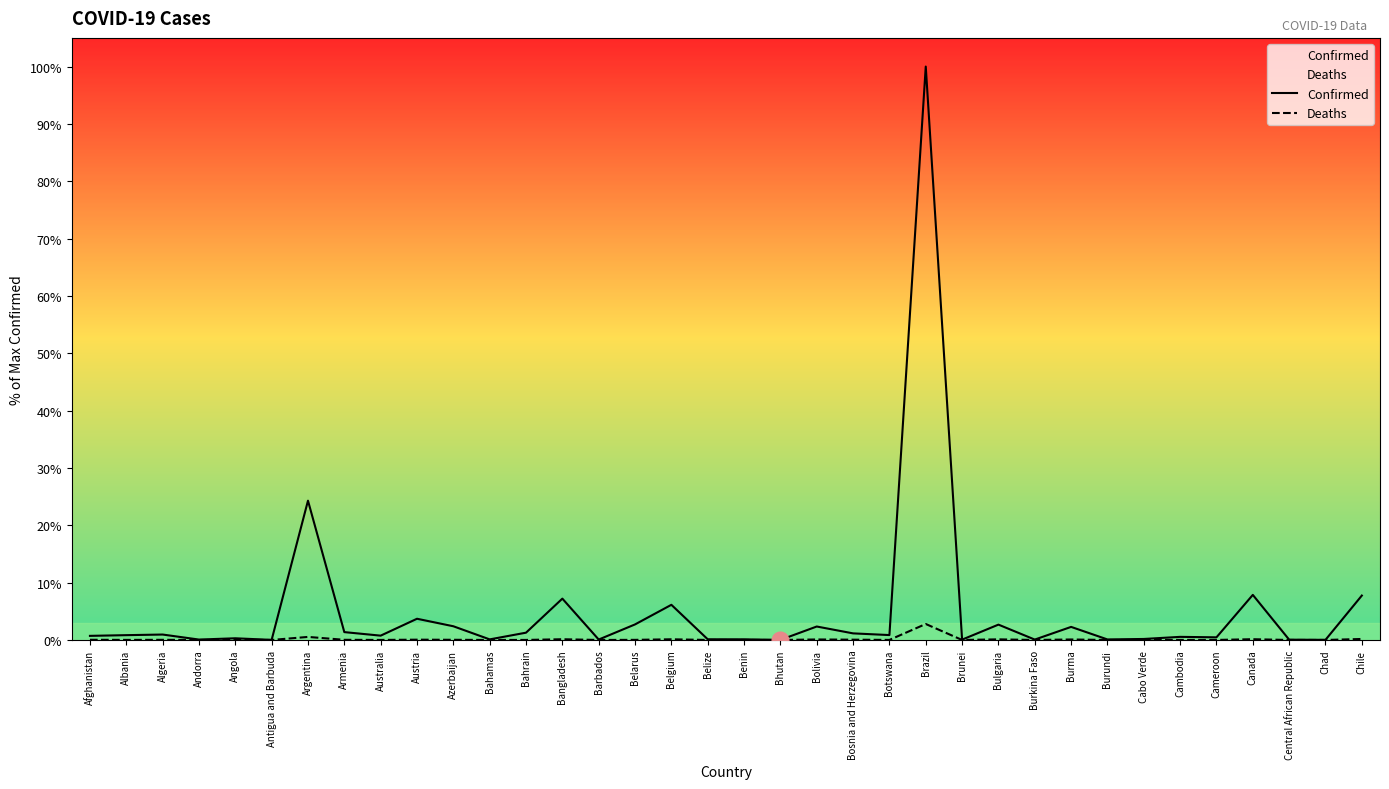

Rank the series by their maximum value, from highest to lowest.

Confirmed, Deaths